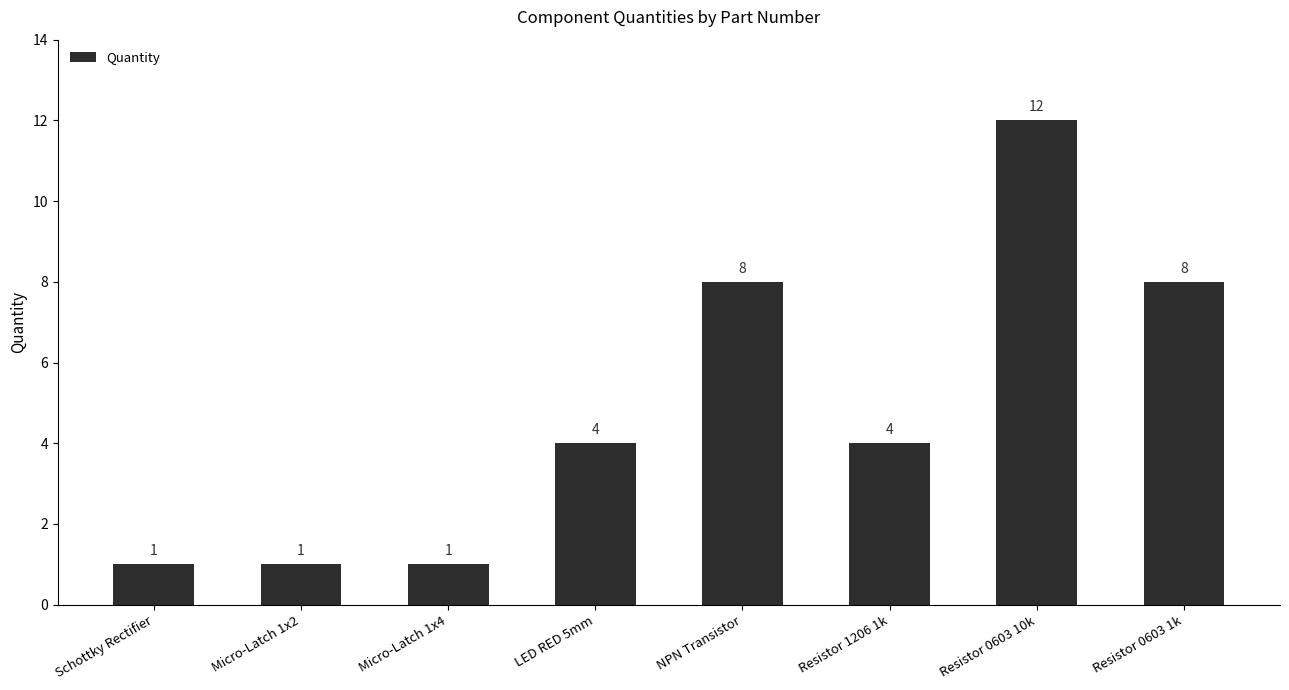

Between Resistor 0603 10k and LED RED 5mm, which is larger?

Resistor 0603 10k